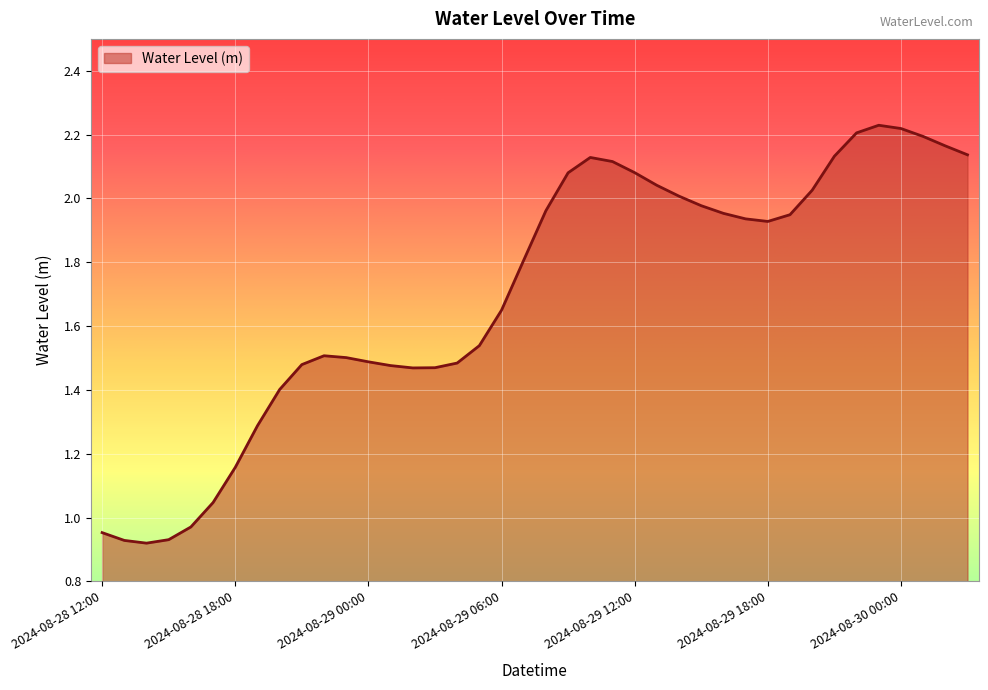

Does the chart have visible grid lines?

Yes